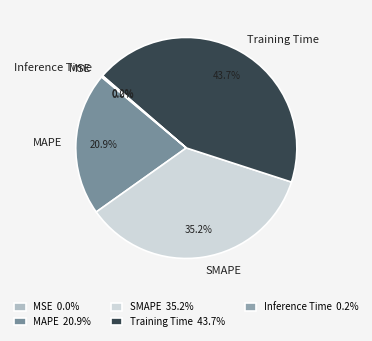

Combined, do SMAPE and MAPE account for over 50%?

Yes